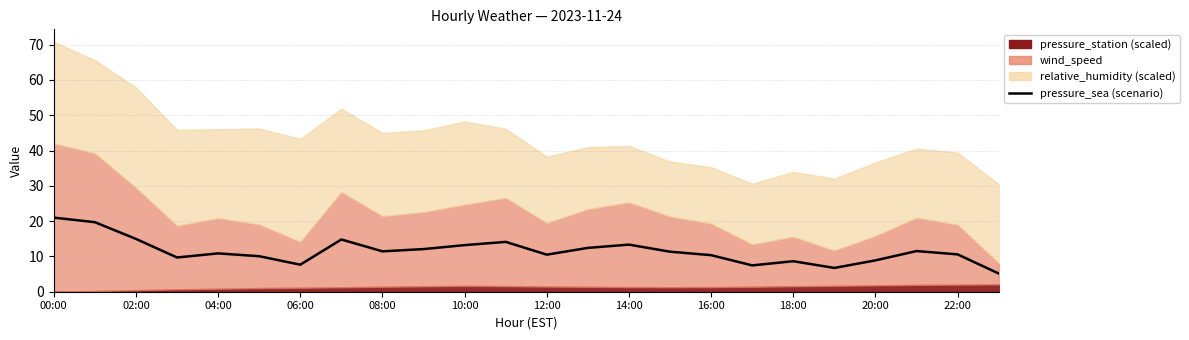

What is the difference between the maximum and minimum values?

15.8